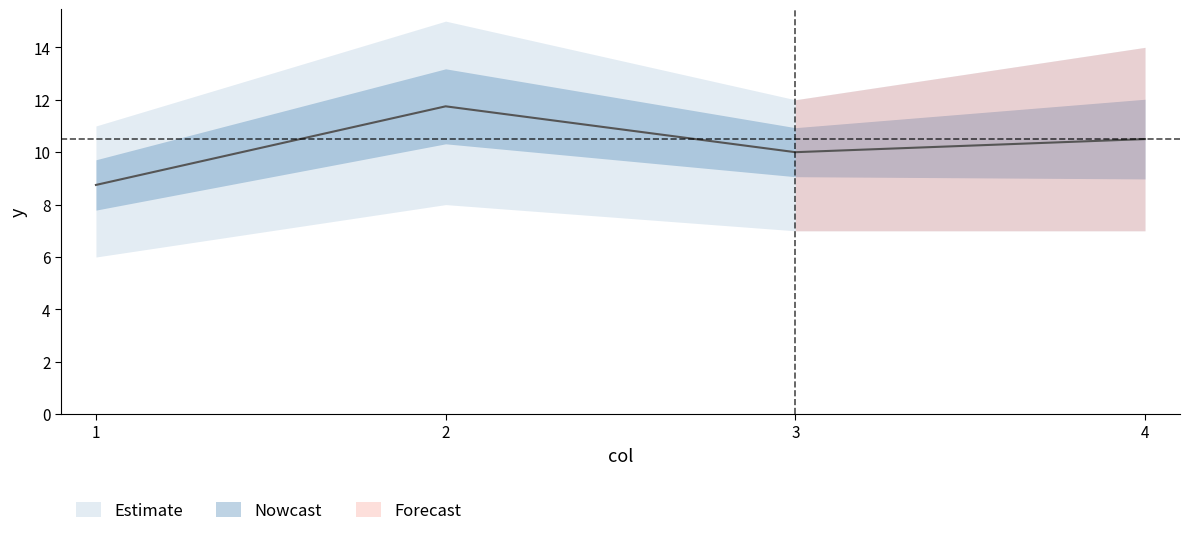

What is the minimum value shown in the chart?

6